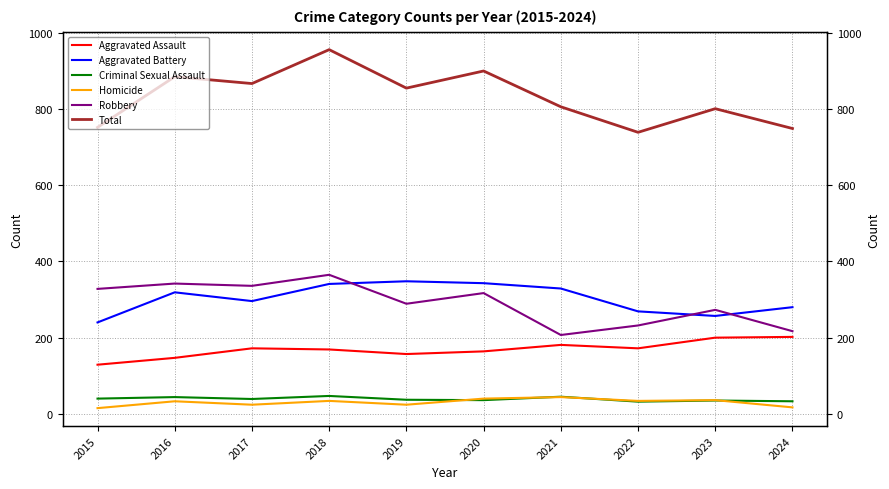

What is the total value across all series at 2022?

1478